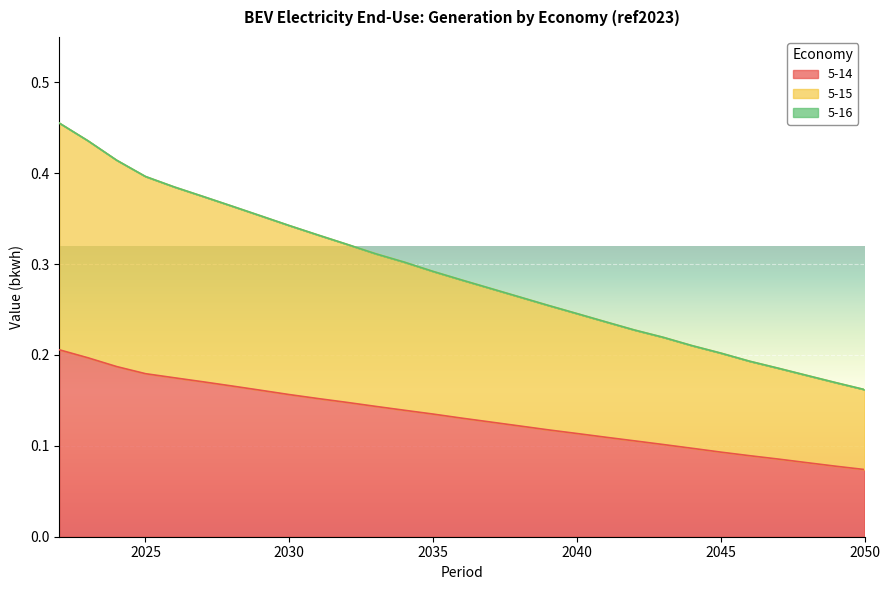

The 5-14 series shows 0.1 at 2045. True or false?

True